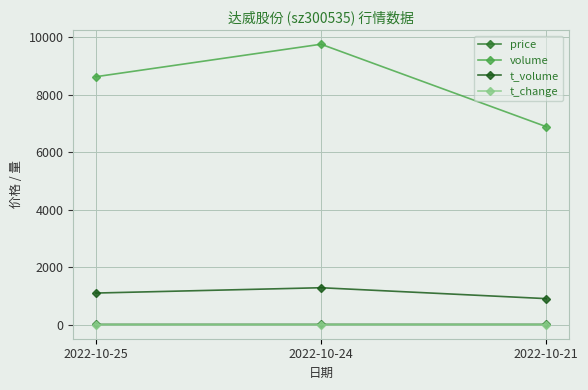

List the labels in order of volume value, smallest first.

2022-10-21, 2022-10-25, 2022-10-24